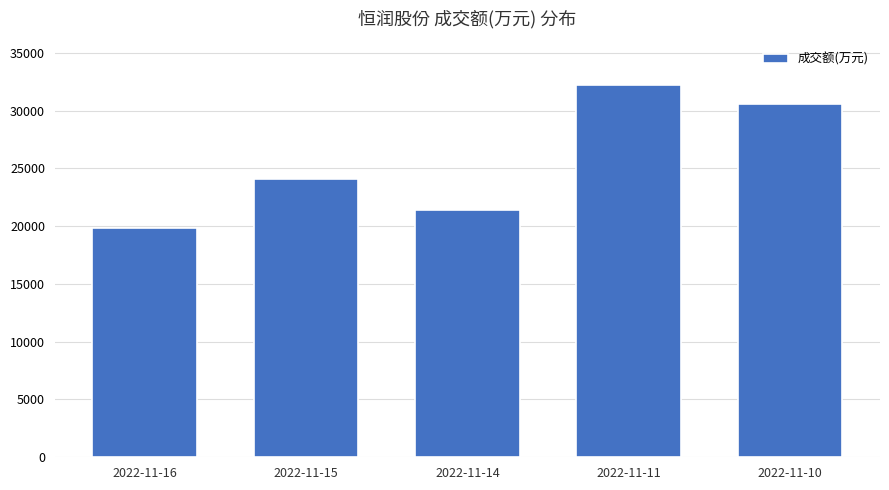

At which label is the value closest to 26028?

2022-11-15